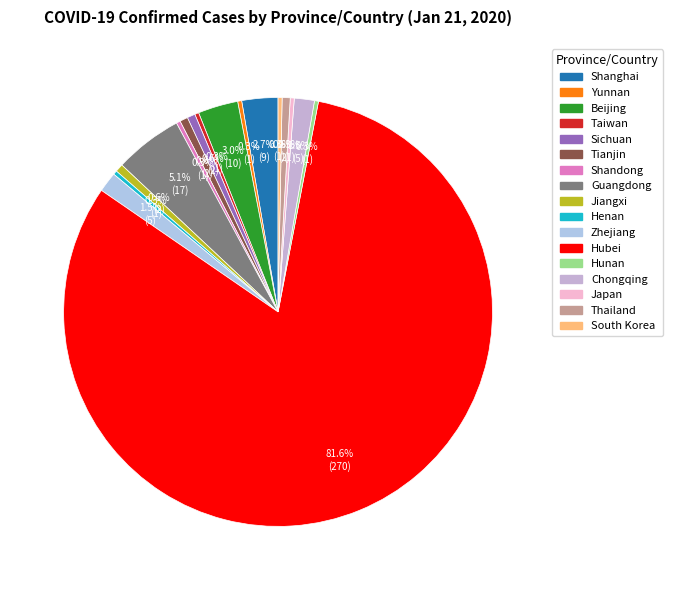

True or false: Jiangxi accounts for 1% of the total.

True